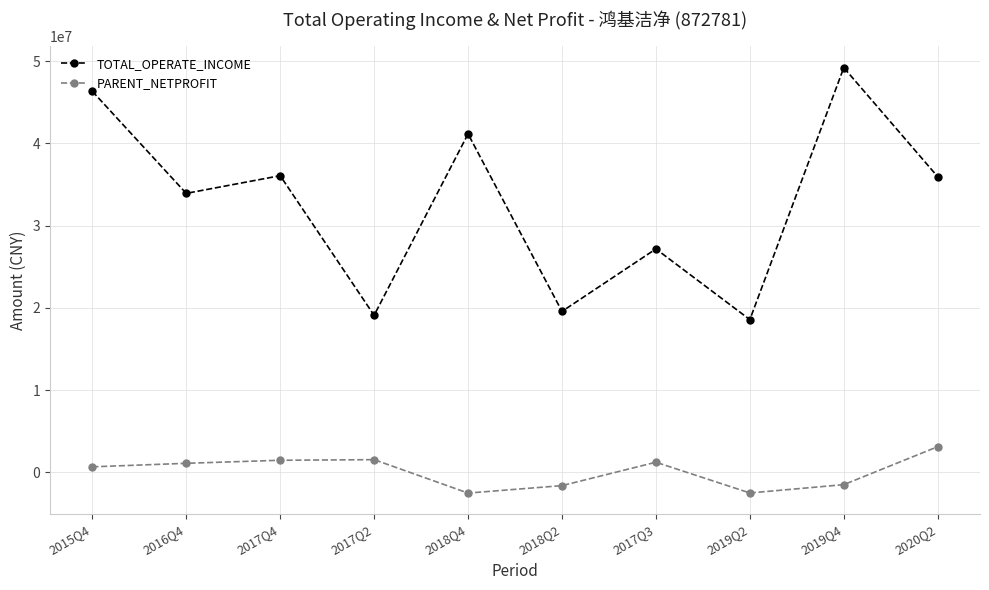

Is it true that PARENT_NETPROFIT equals 1247471.5 at 2017Q3?

True